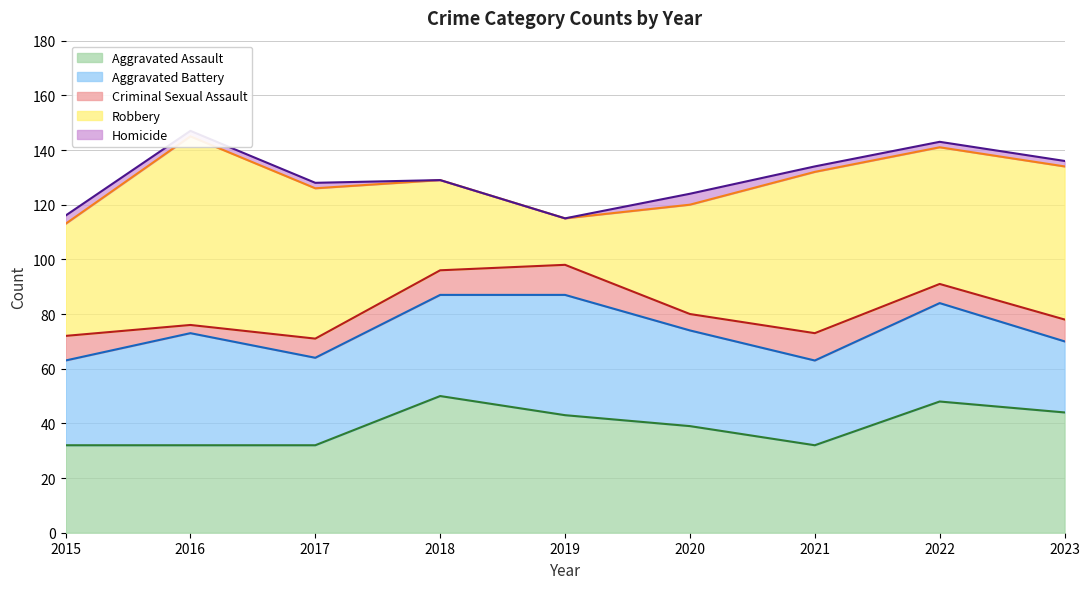

What is the difference between the Homicide values at 2015 and 2018?

3